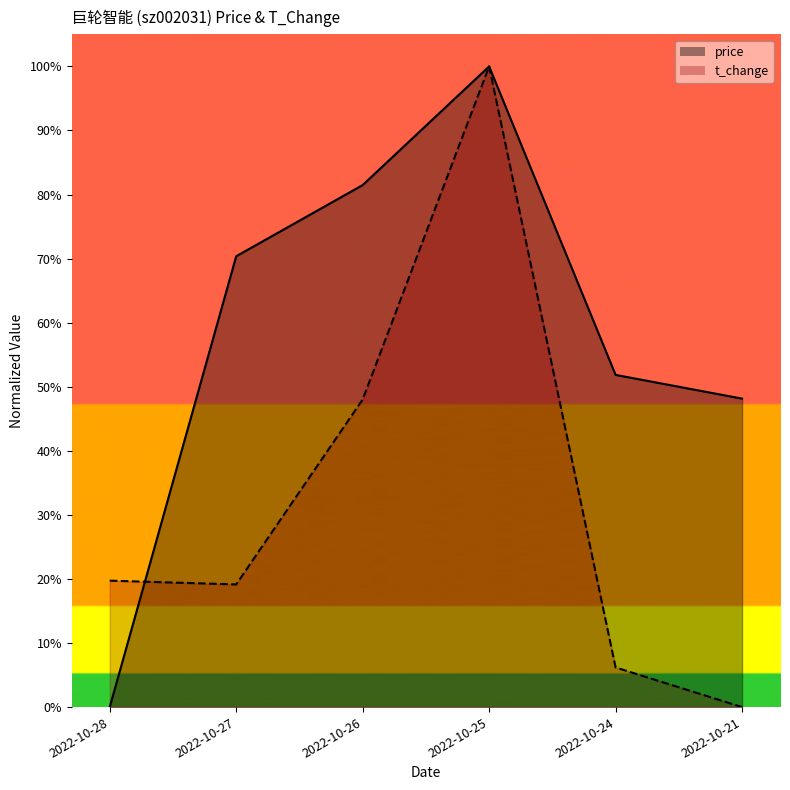

True or false: price and t_change cross at least once.

True